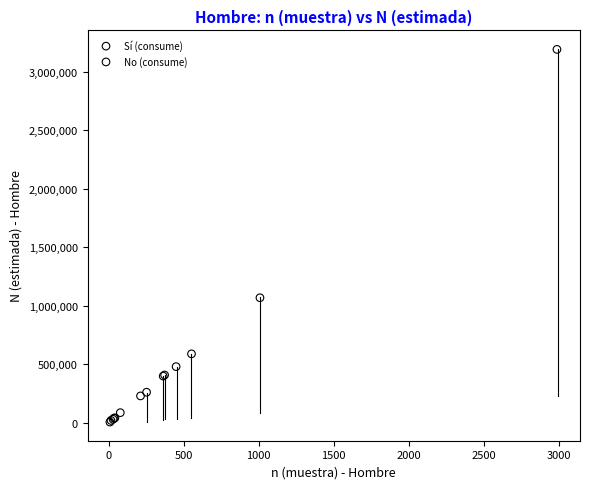

Which series reaches the maximum Y coordinate?

Sí (consume)